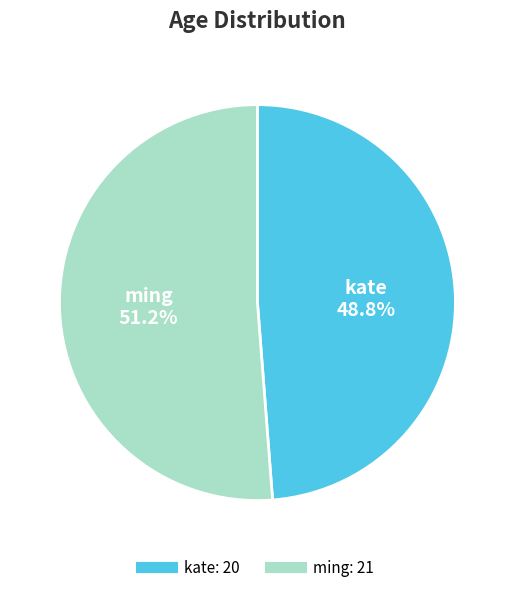

Does kate represent more than half of the total?

No